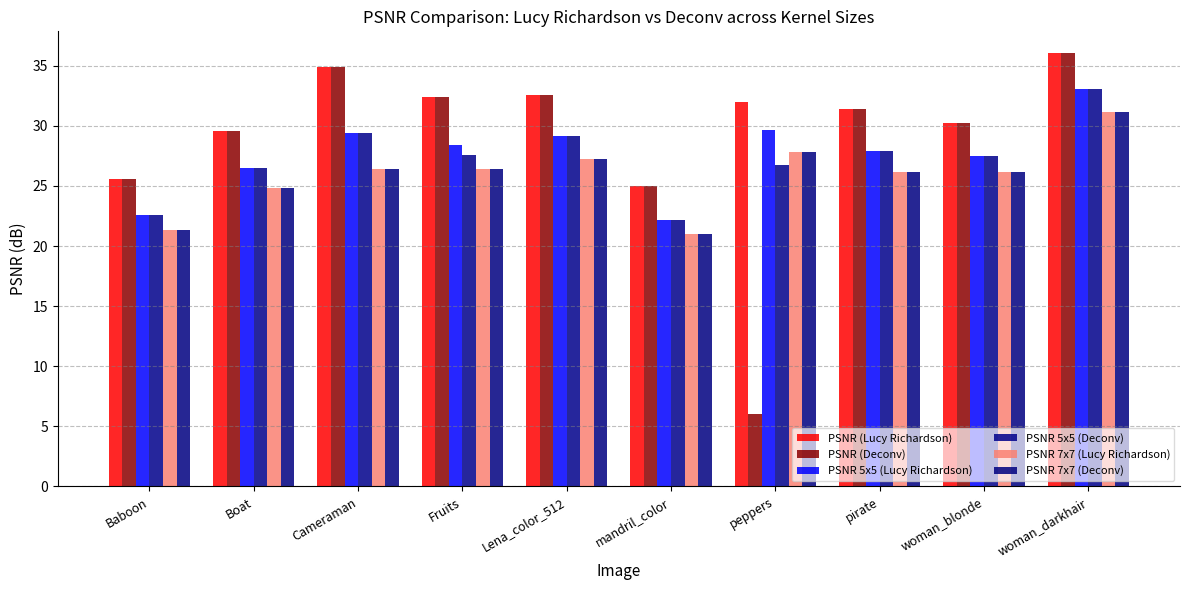

True or false: PSNR (Lucy Richardson) has a value of 13.3 at Baboon.

False